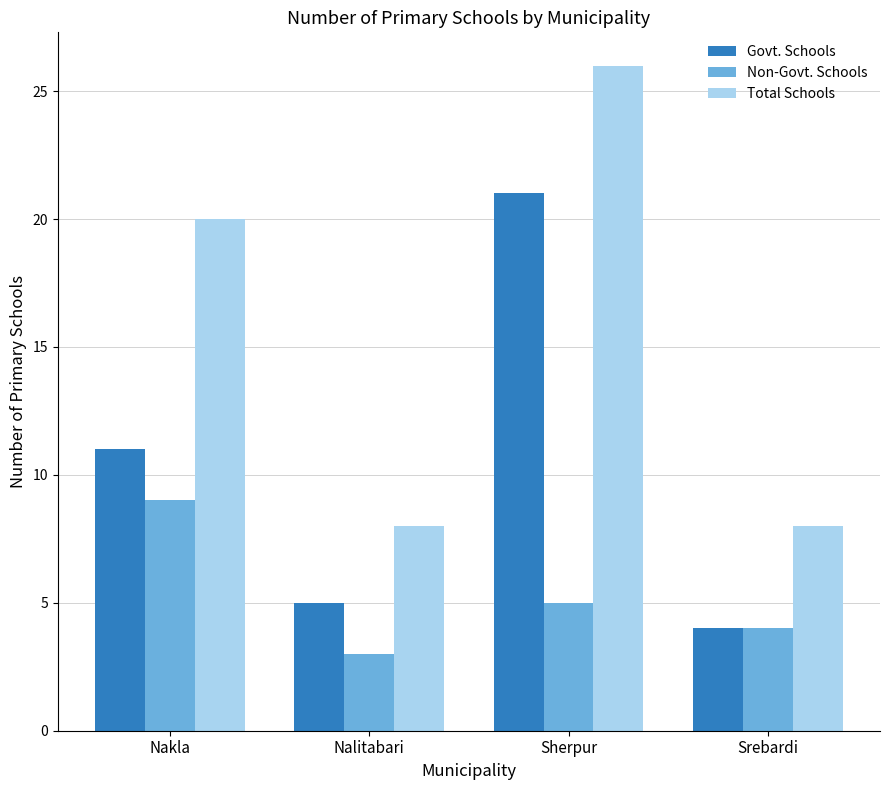

Is the value of Govt. Schools at Nalitabari greater than the value of Total Schools at Sherpur?

No